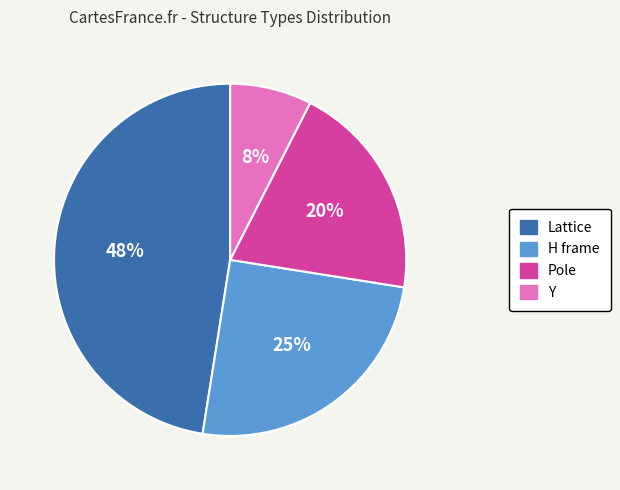

How many slices are in this pie chart?

4